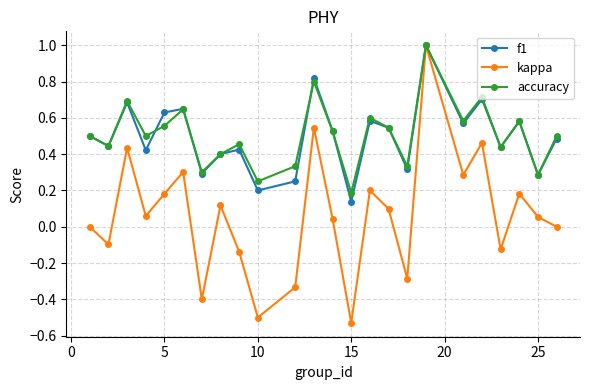

What is the sum of all accuracy values?

12.2